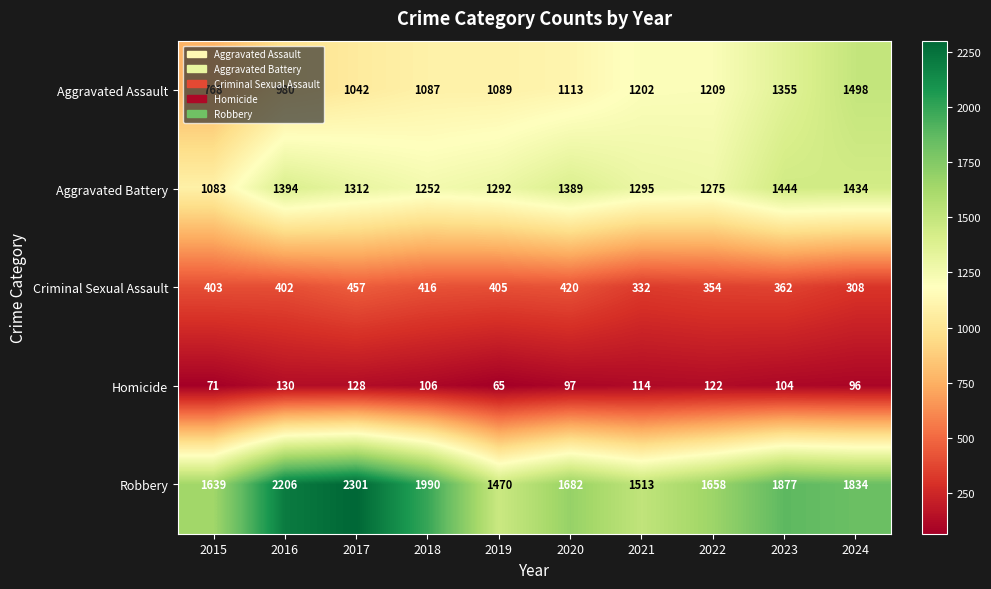

What is the difference between the Aggravated Assault values at 2018 and 2022?

122